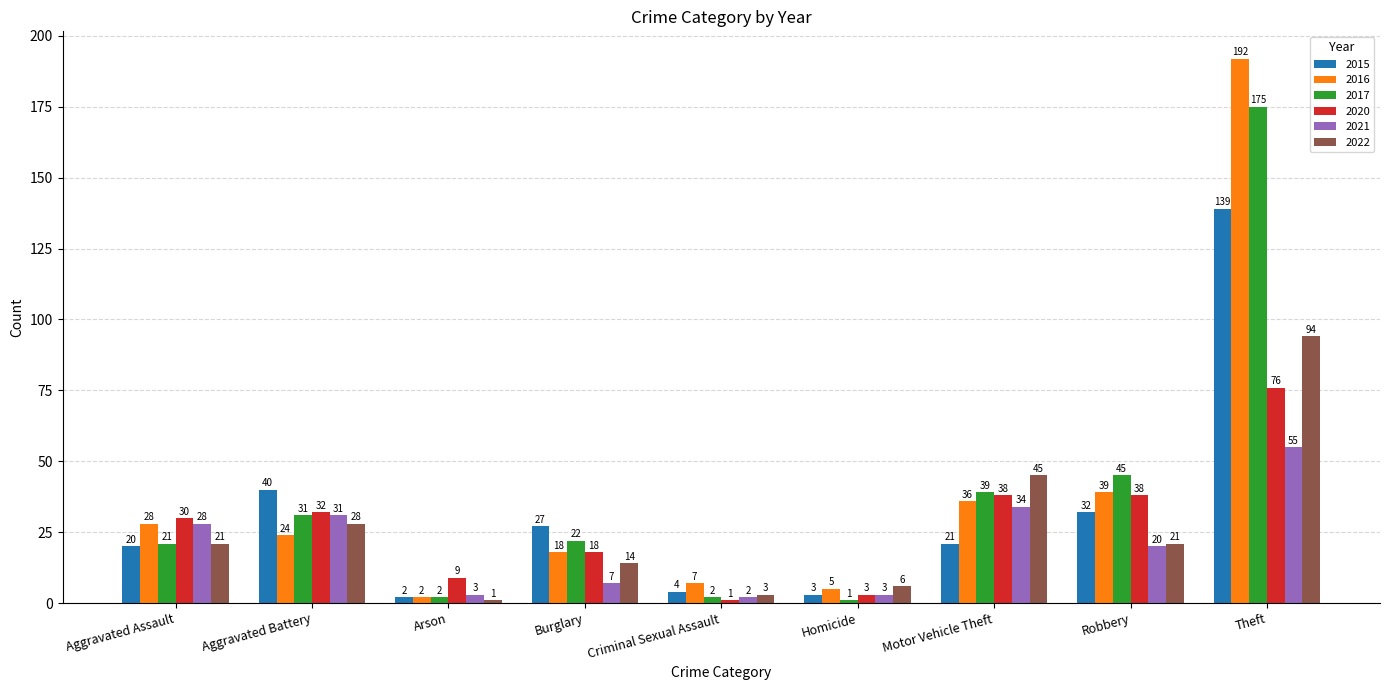

Which category has the highest value across all series?

Theft